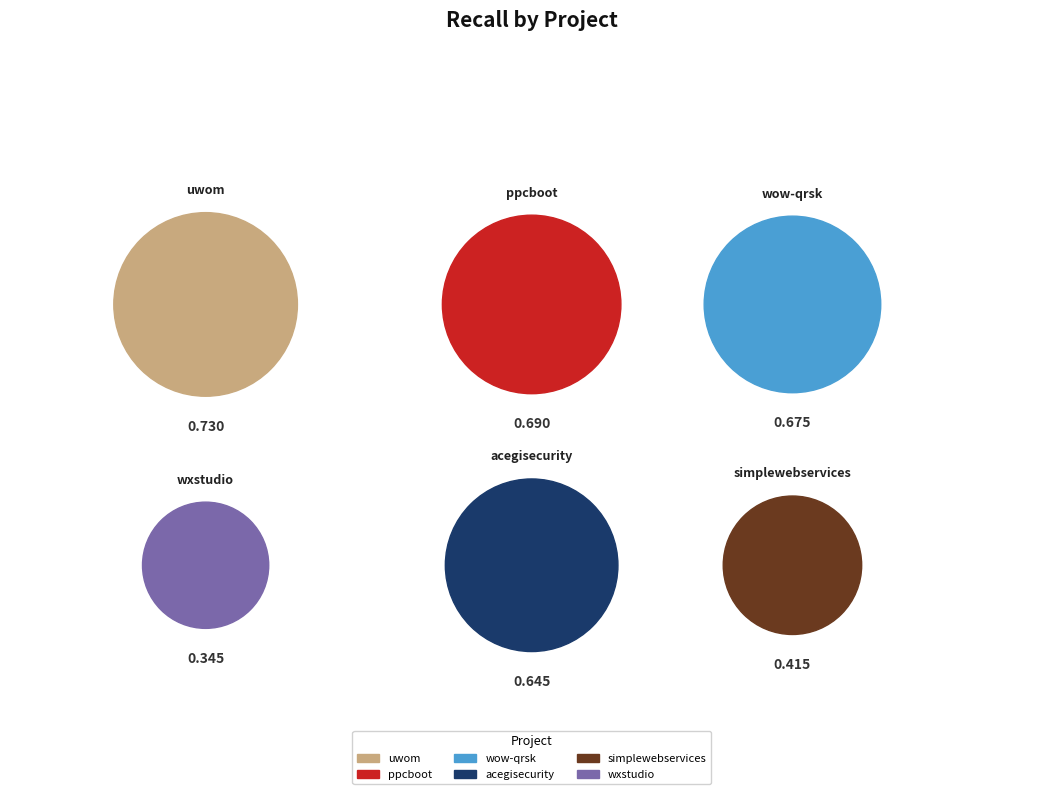

How many slices are in this pie chart?

6